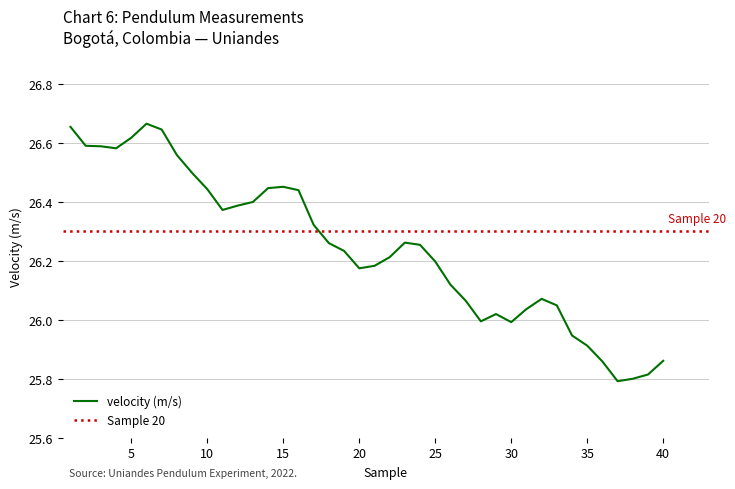

Between 19 and 1, which is larger?

1